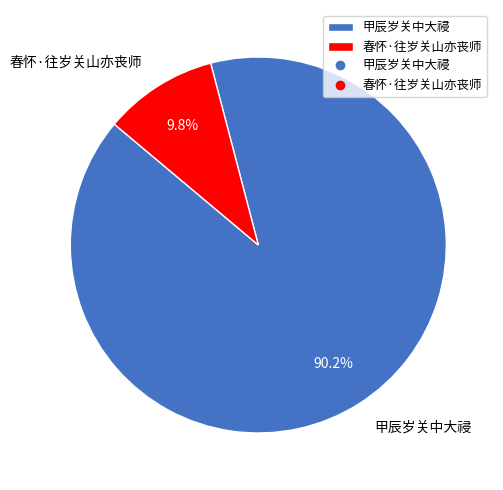

To the nearest percent, what is the combined percentage of 甲辰岁关中大祲 and 春怀·往岁关山亦丧师?

100%